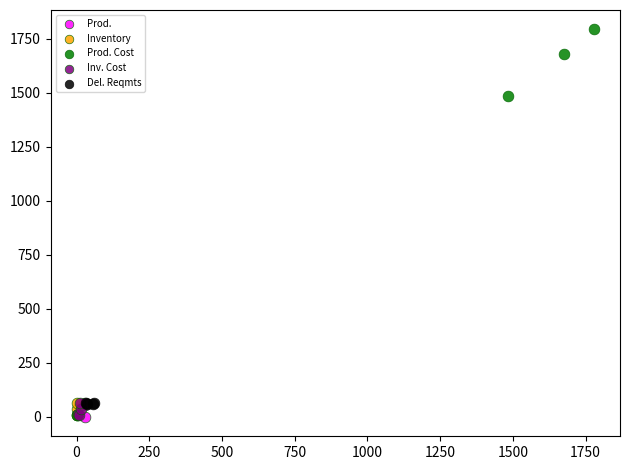

Which series reaches the maximum Y coordinate?

Prod. Cost